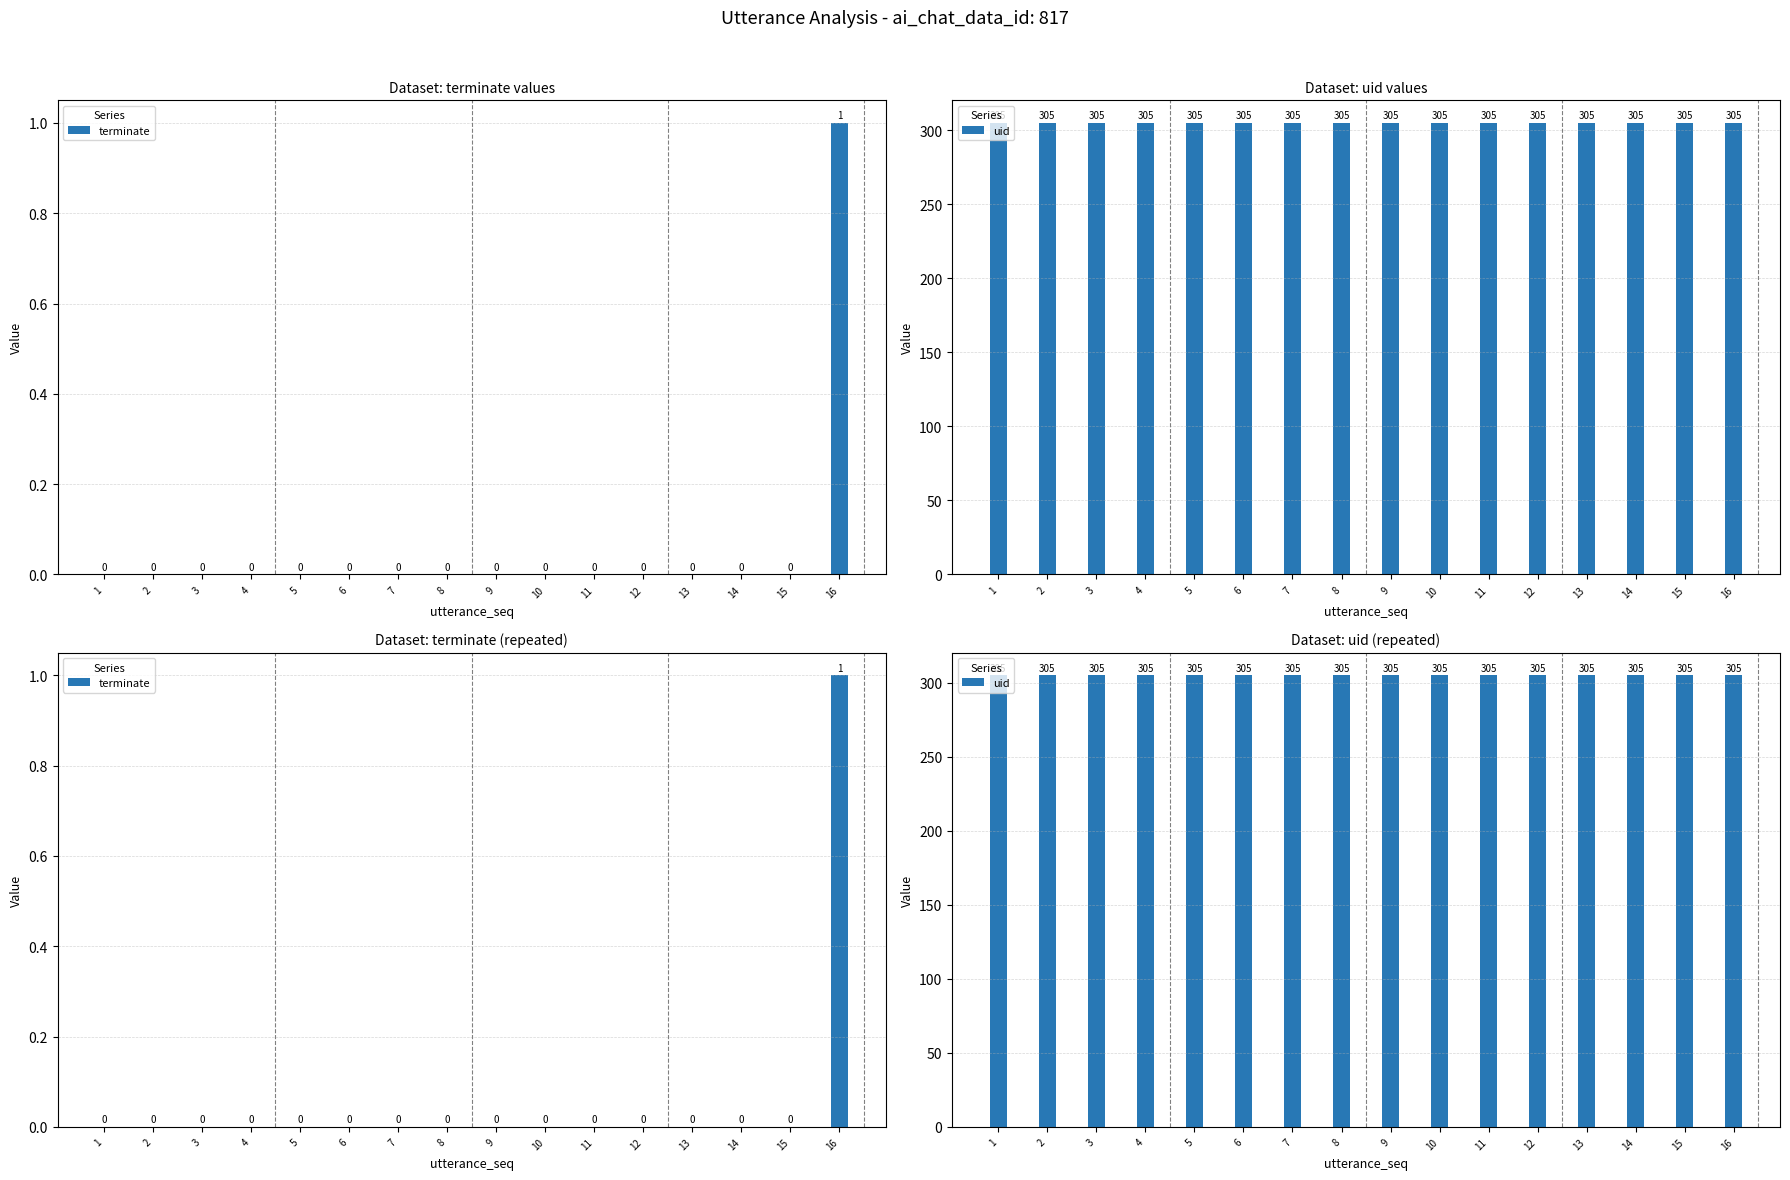

Reading left to right, list all the values displayed in this chart.

terminate: 1=0	2=0	3=0	4=0	5=0	6=0	7=0	8=0	9=0	10=0	11=0	12=0	13=0	14=0	15=0	16=1
uid: 1=305	2=305	3=305	4=305	5=305	6=305	7=305	8=305	9=305	10=305	11=305	12=305	13=305	14=305	15=305	16=305